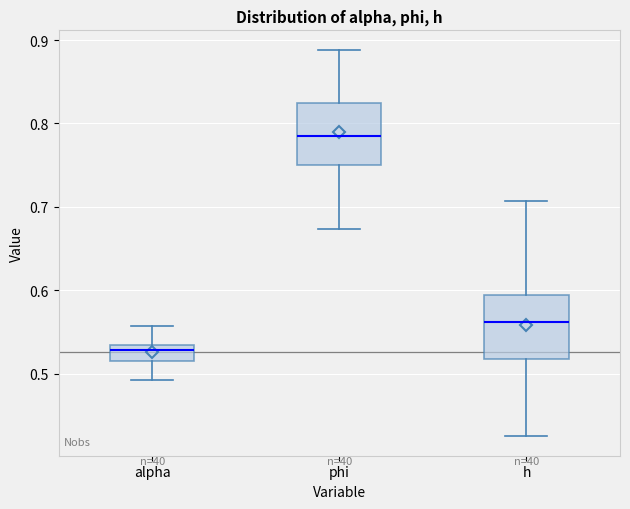

Which box's median line is the lowest?

alpha